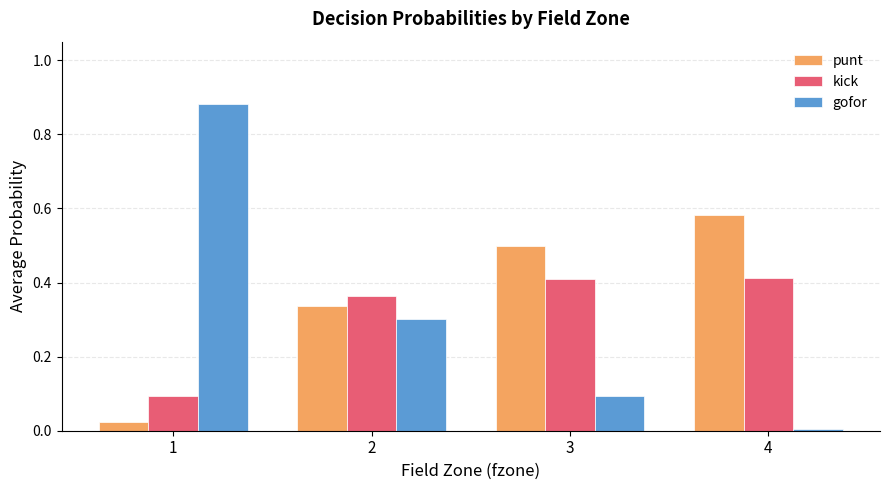

Which series changed the most between 1 and 3?

gofor